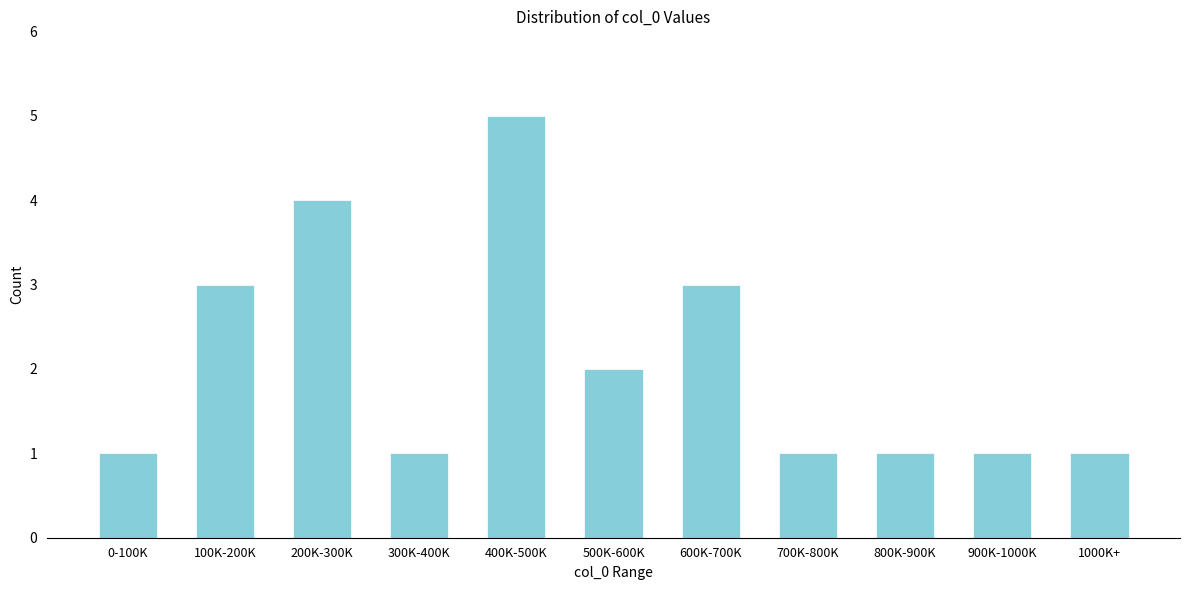

Reading left to right, what are all the values shown in this chart?

1	3	4	1	5	2	3	1	1	1	1